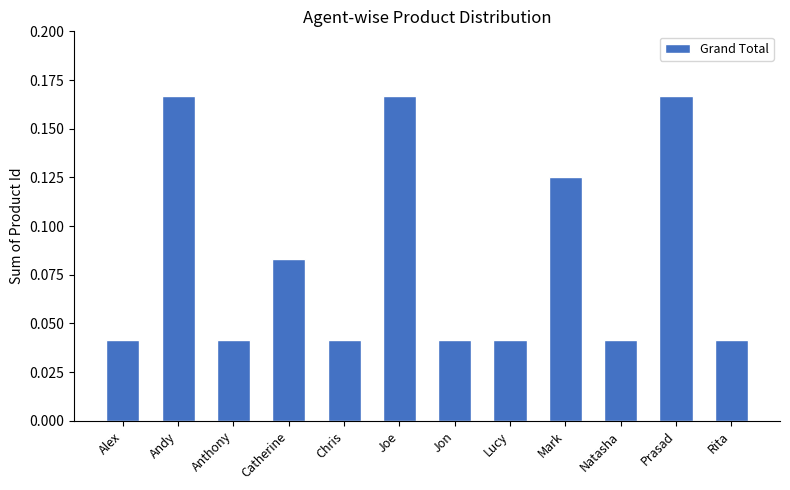

How many values are between 0 and 1?

12